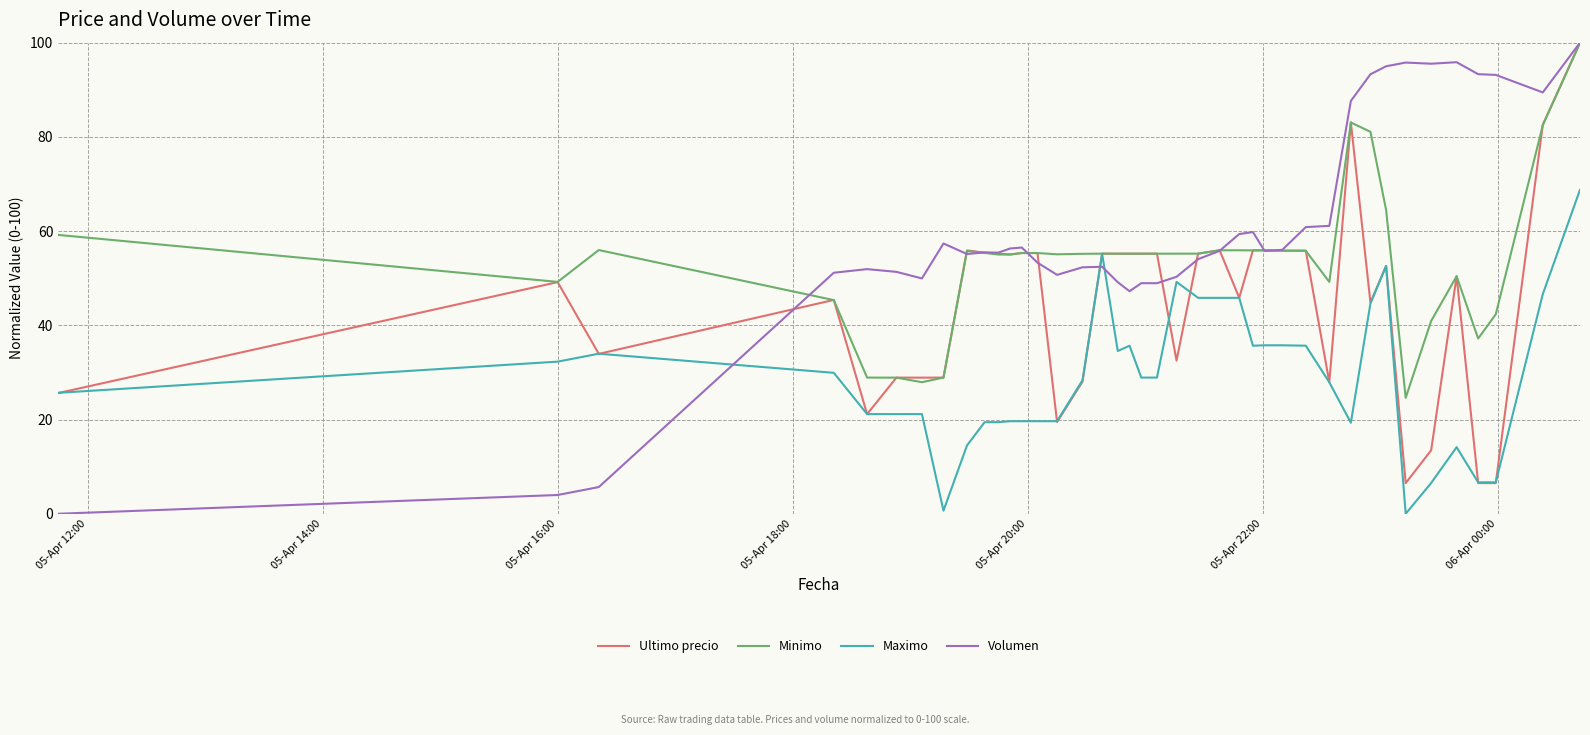

List the series in order of their overall mean, highest first.

Volumen, Minimo, Ultimo precio, Maximo